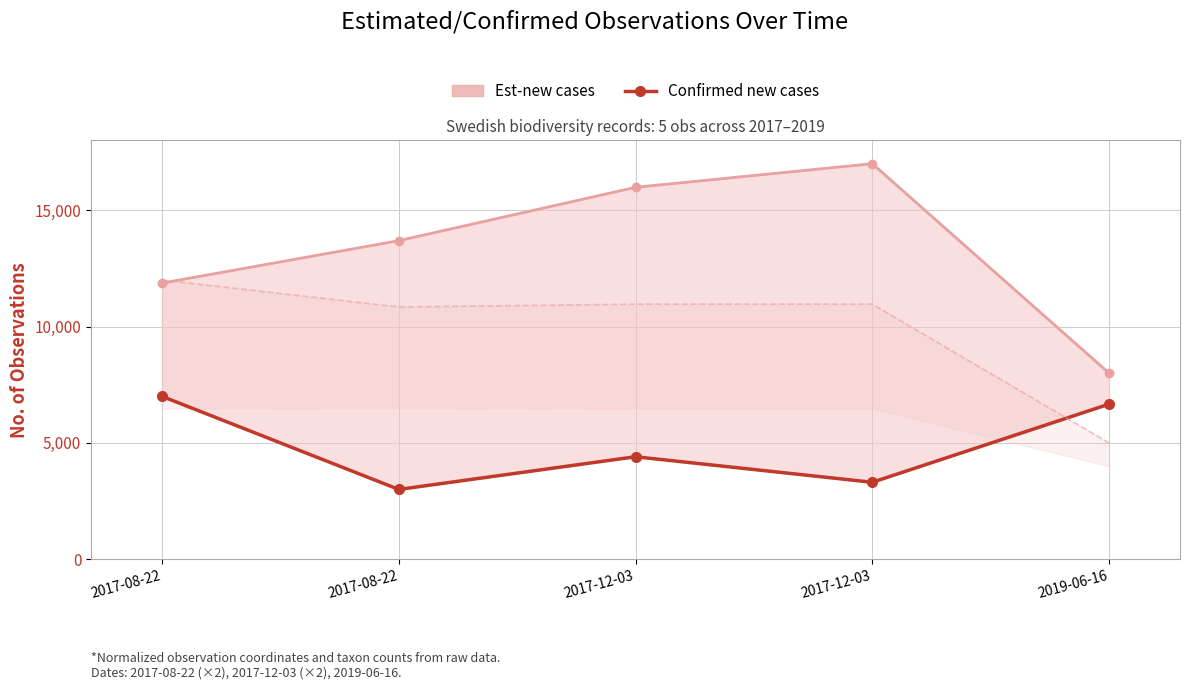

Is it true that the value at 2017-08-22 is 4769.7?

False